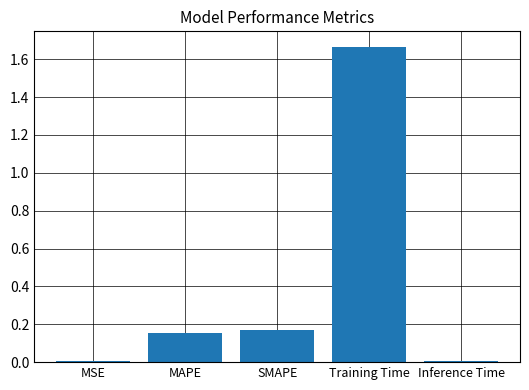

Which category has the highest value across all series?

Training Time